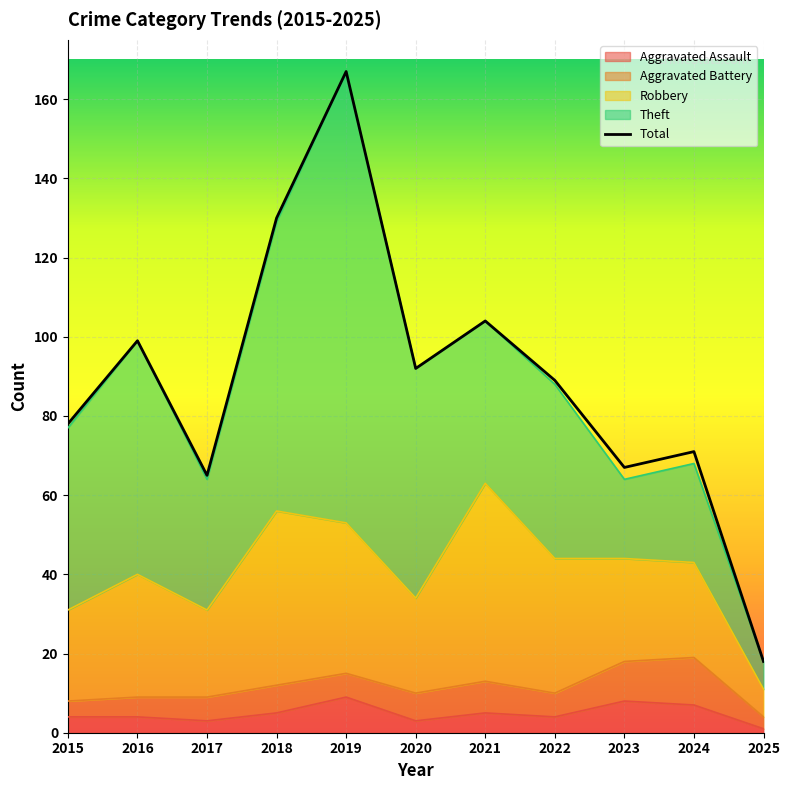

Which series has the widest spread of values?

Total